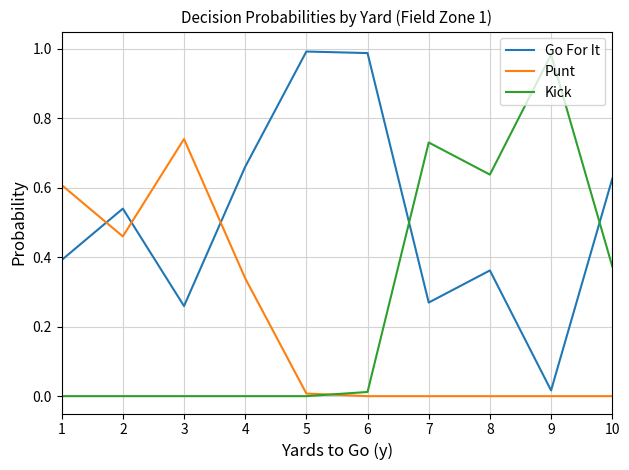

Is it true that Go For It equals 0.1 at 7?

False